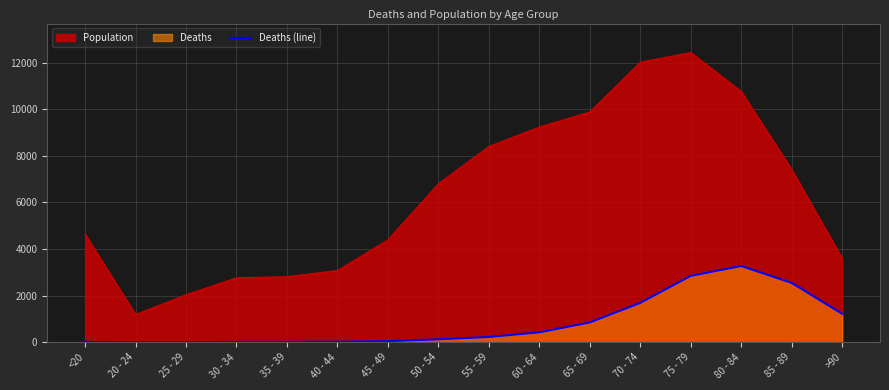

Reading right to left, extract all data points from this chart.

1224	2548	3273	2848	1690	850	426	227	126	47	24	18	17	3	4	18